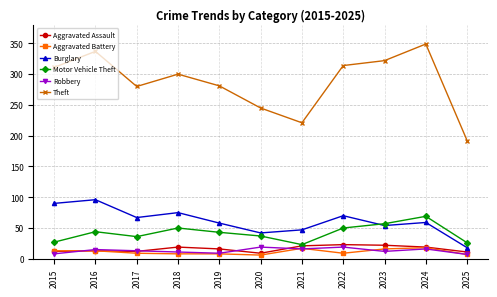

What is the total value across all series at 2015?

461